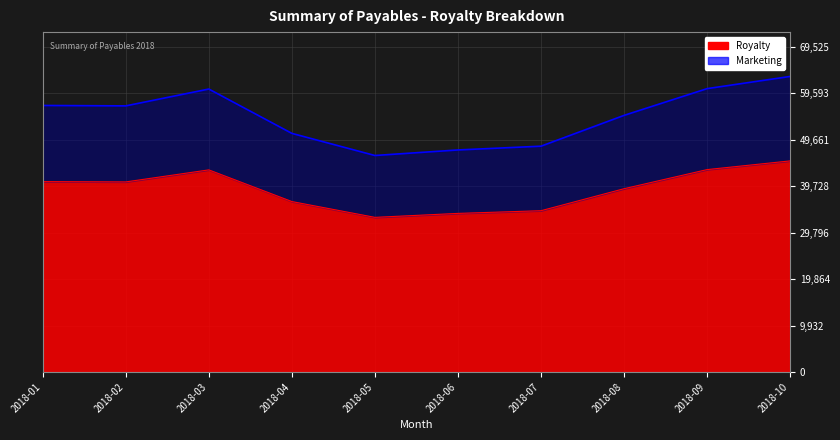

At which category does Marketing reach its first local valley?

2018-02